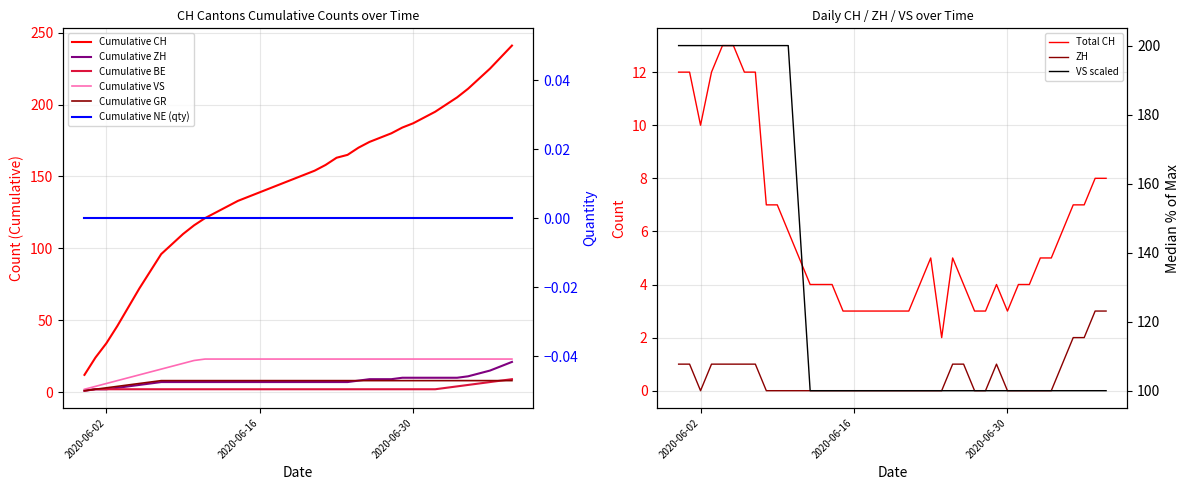

True or false: CH and ZH cross at least once.

False